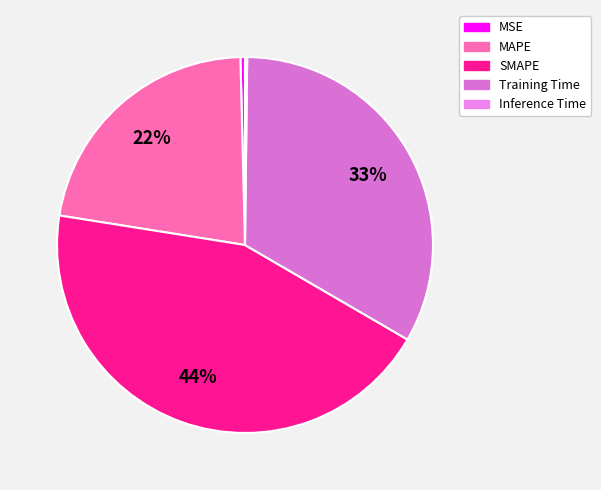

Rank the categories by value from lowest to highest.

Inference Time, MSE, MAPE, Training Time, SMAPE